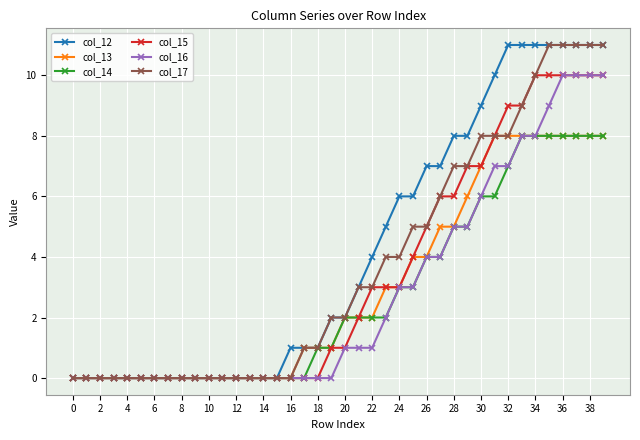

Which series has the largest total across all categories?

col_12